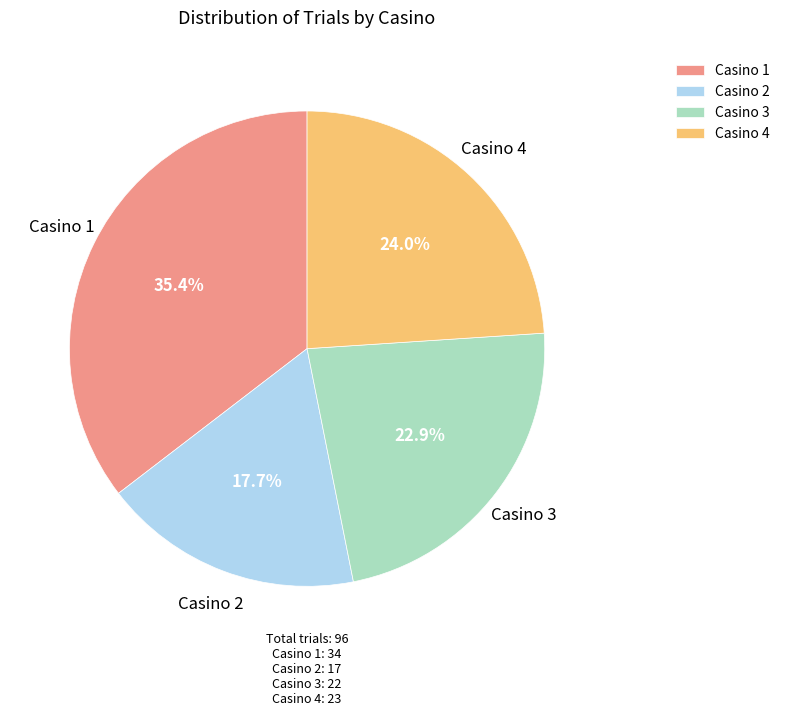

Which slice is the largest?

Casino 1